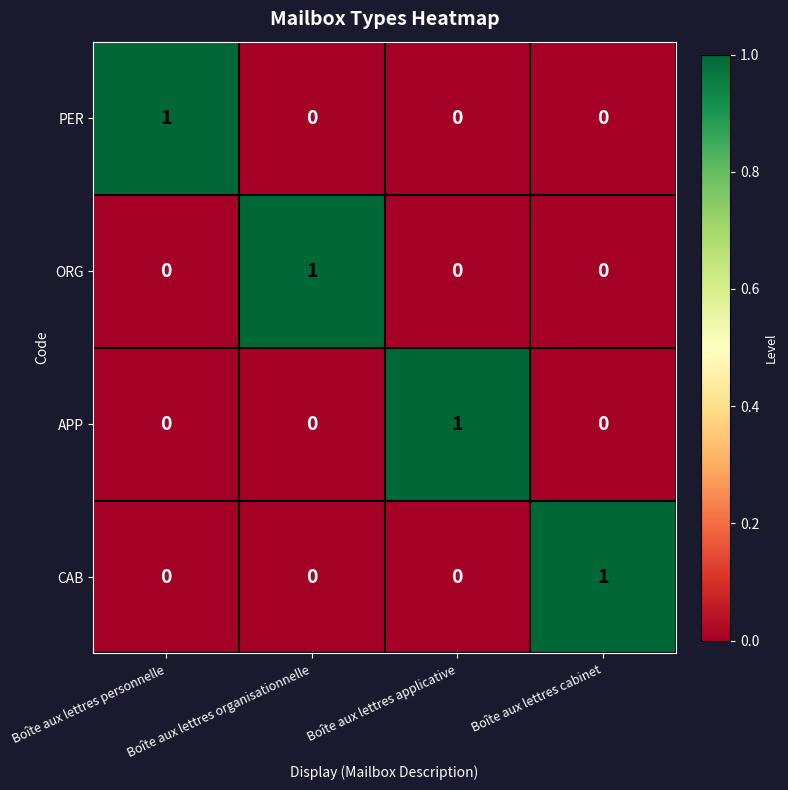

How many values in ORG are above zero?

1